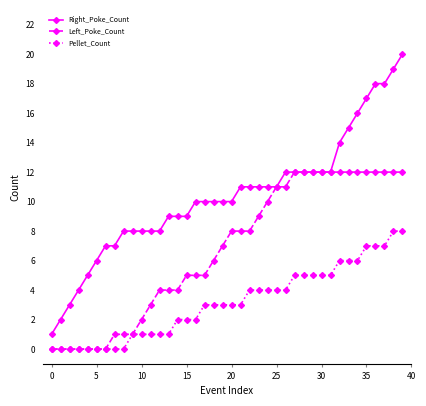

What are all the series names shown in the legend?

Right_Poke_Count, Left_Poke_Count, Pellet_Count